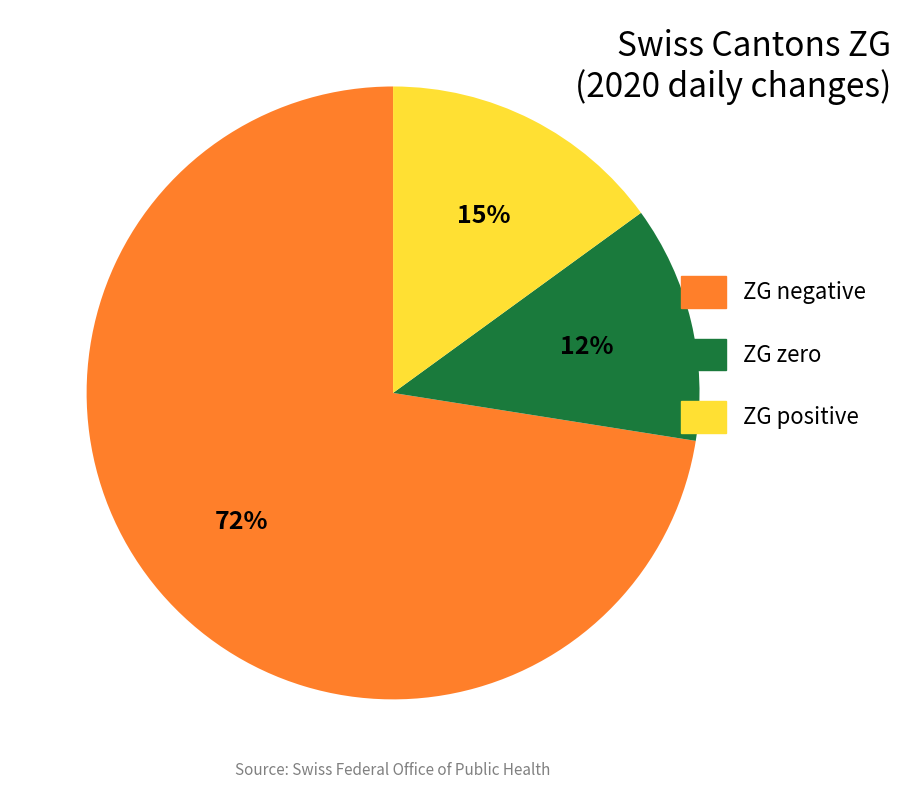

Is there a majority slice in this chart?

Yes